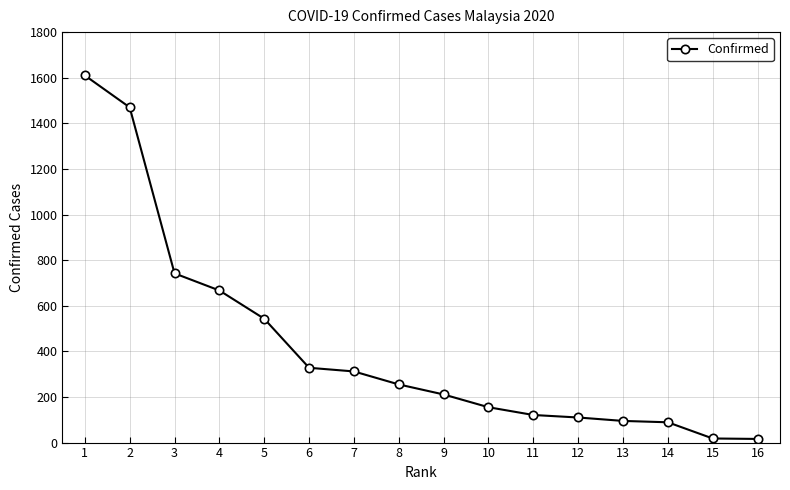

Between 13 and 8, which is larger?

8